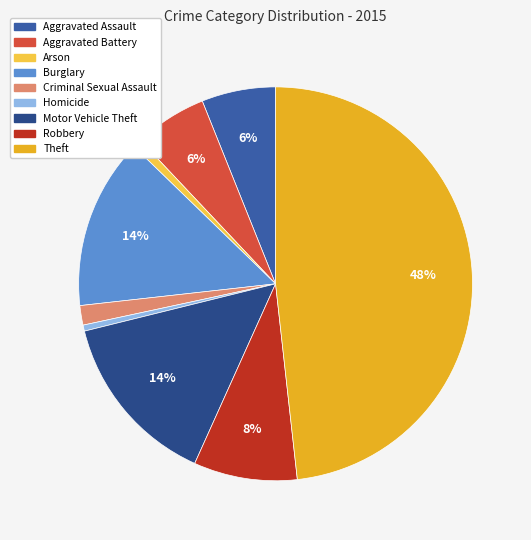

Approximately how many times larger is the value at Motor Vehicle Theft compared to Robbery?

1.7